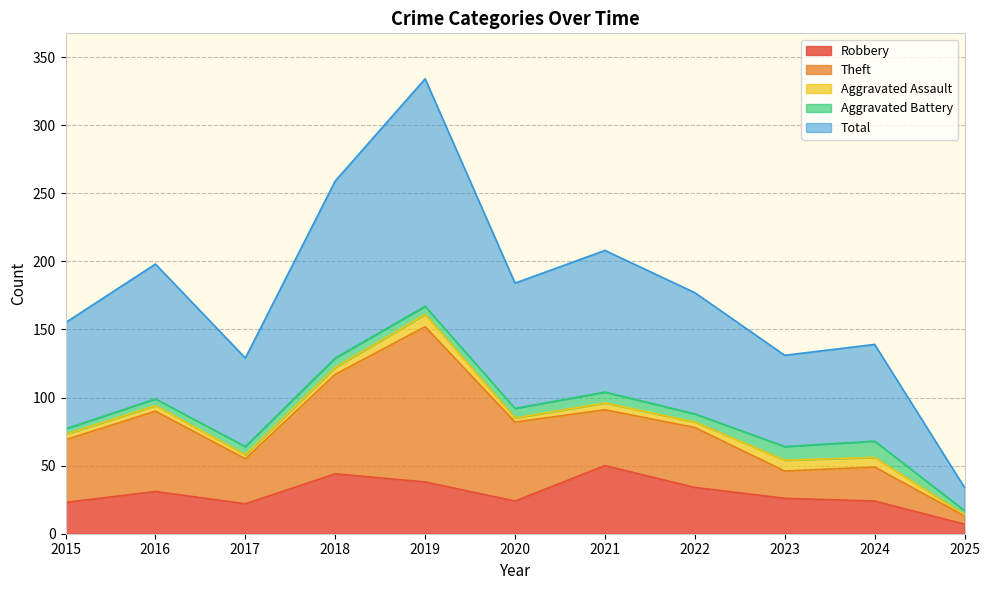

At 2021, list the series in order from largest to smallest.

Total, Robbery, Theft, Aggravated Battery, Aggravated Assault